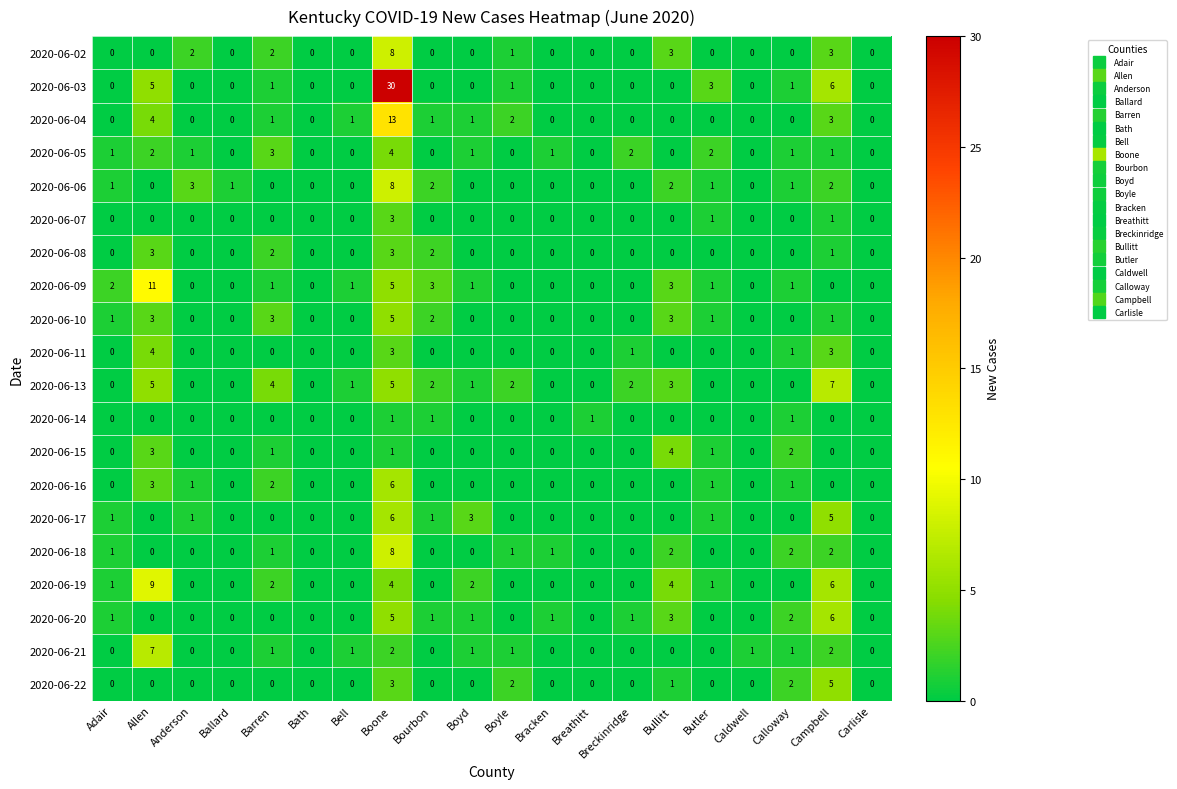

How many 2020-06-15 values are between 0 and 1?

17